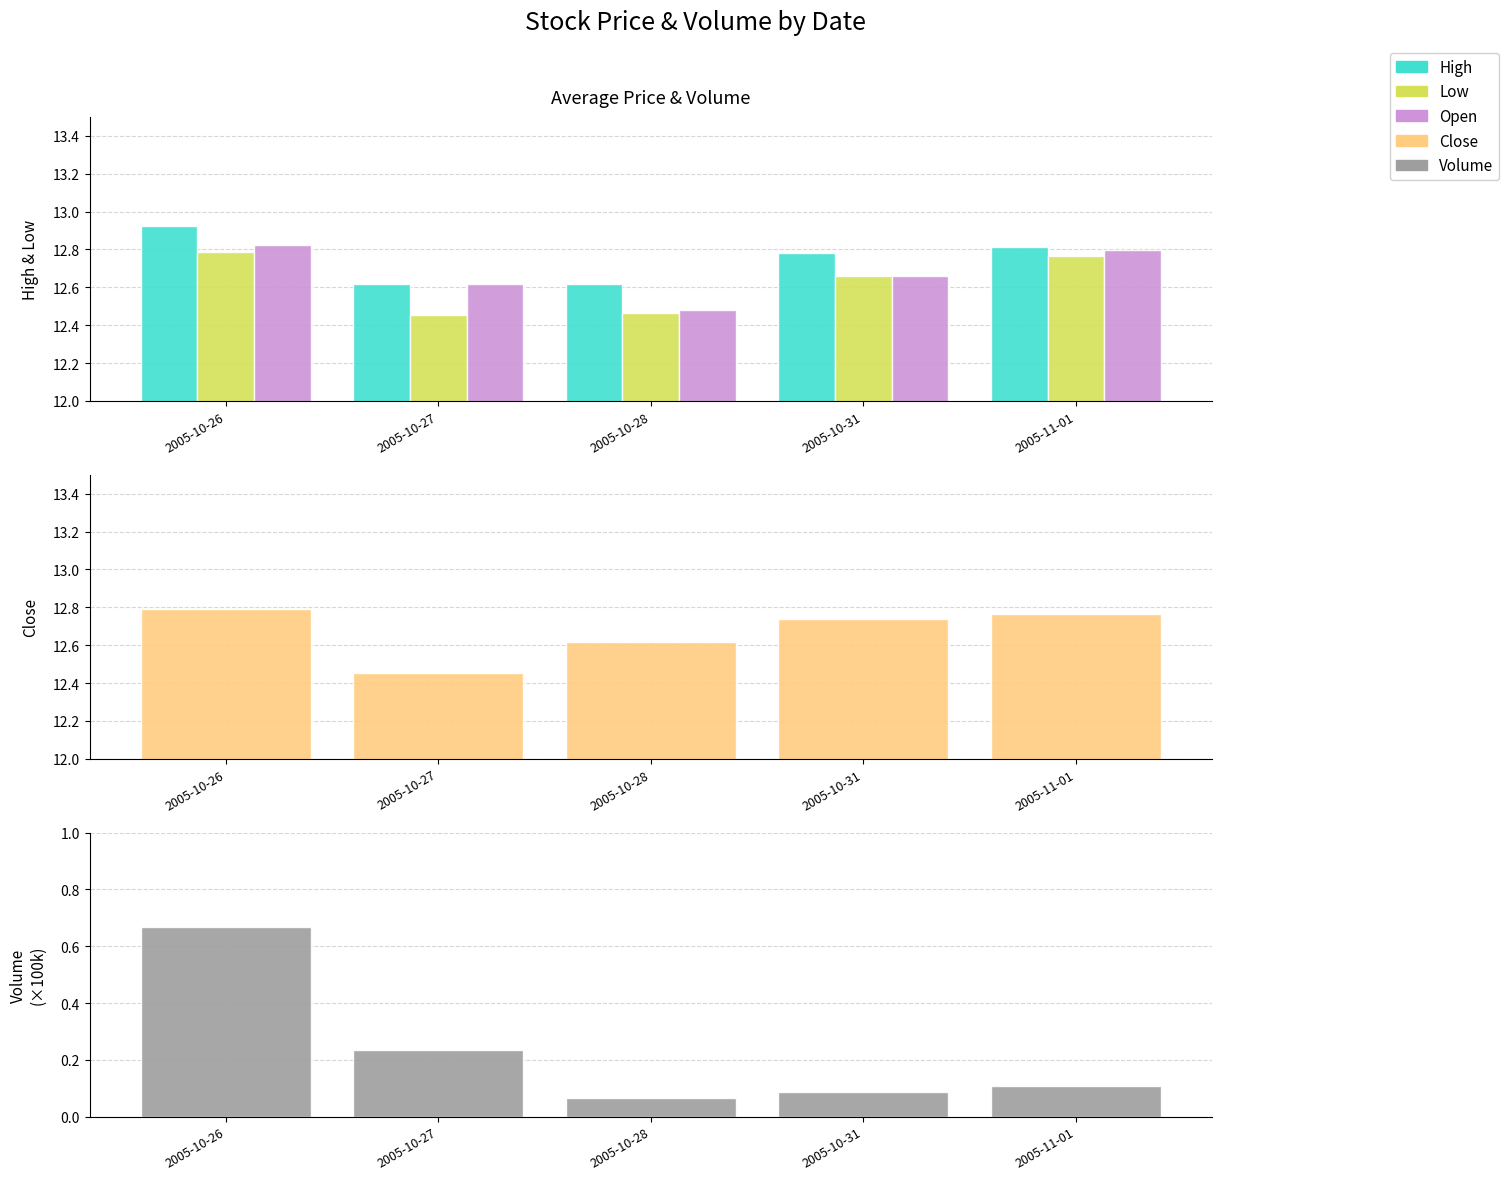

What is the smallest value displayed?

0.1